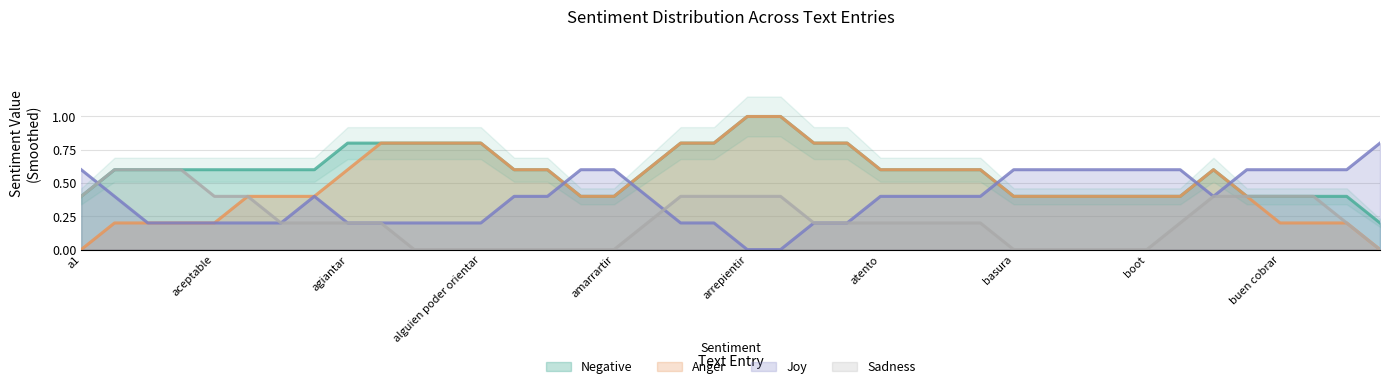

What is the highest value of the Negative series?

1.0